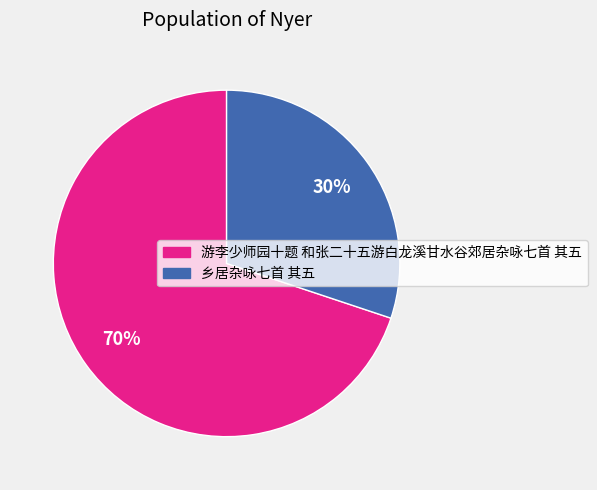

What percentage is the 乡居杂咏七首 其五 slice, to the nearest percent?

30%